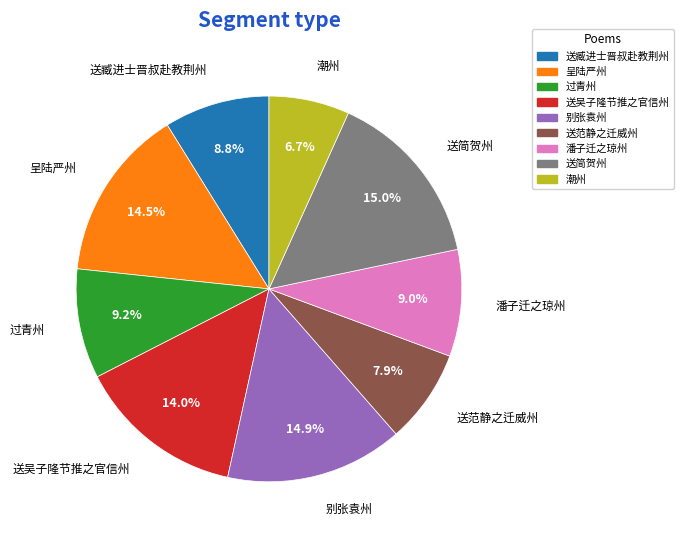

Is there any slice that represents more than half of the pie?

No